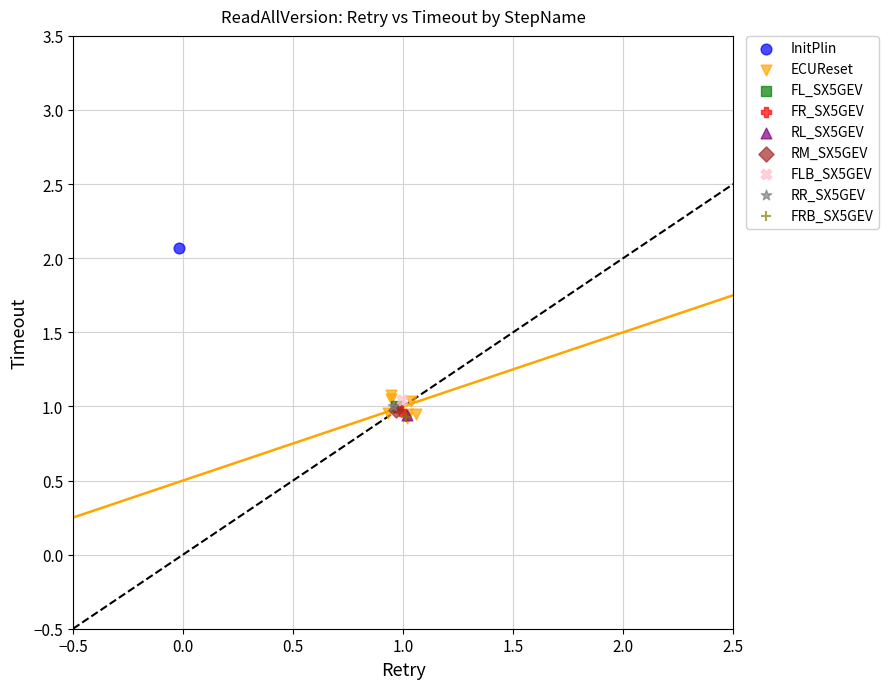

What are all the series names shown in the legend?

InitPlin, ECUReset, FL_SX5GEV, FR_SX5GEV, RL_SX5GEV, RM_SX5GEV, FLB_SX5GEV, RR_SX5GEV, FRB_SX5GEV